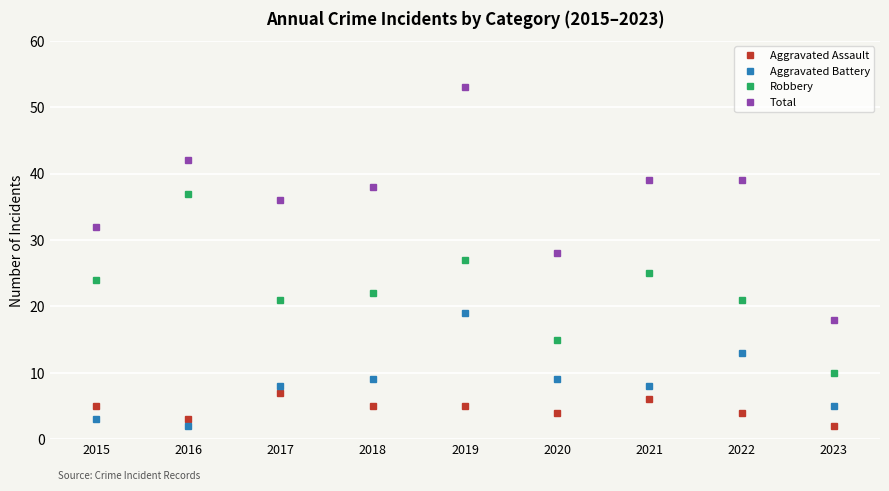

How many series are shown in this chart?

4